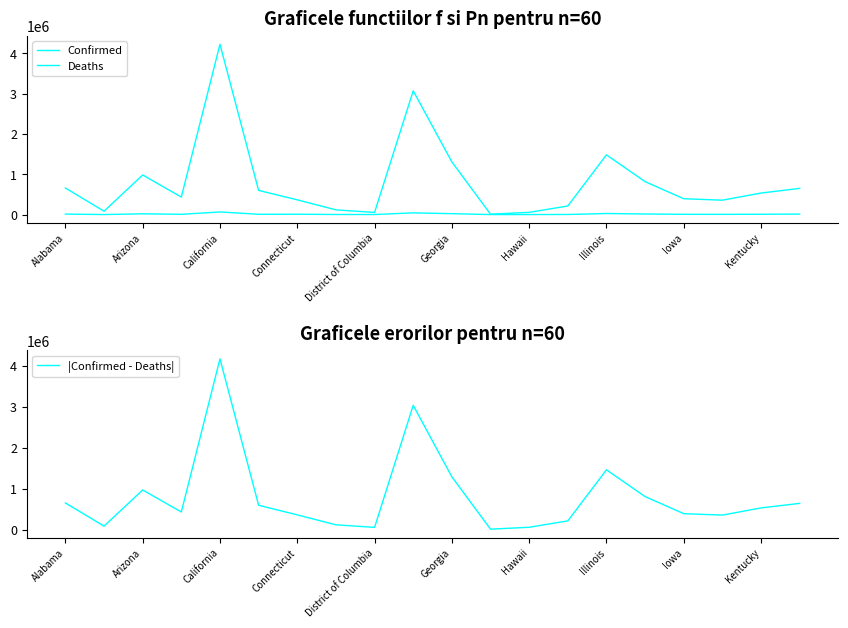

How many interior local valleys does the |Confirmed - Deaths| series have?

5